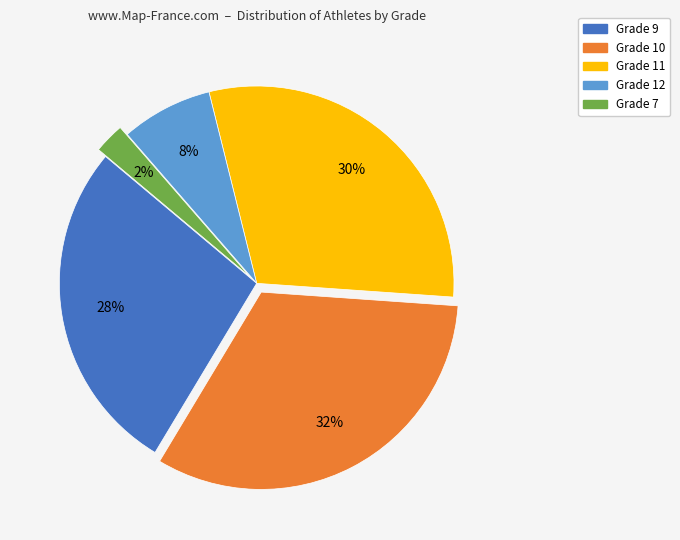

Is it true that Grade 11 is 30% of the pie?

True